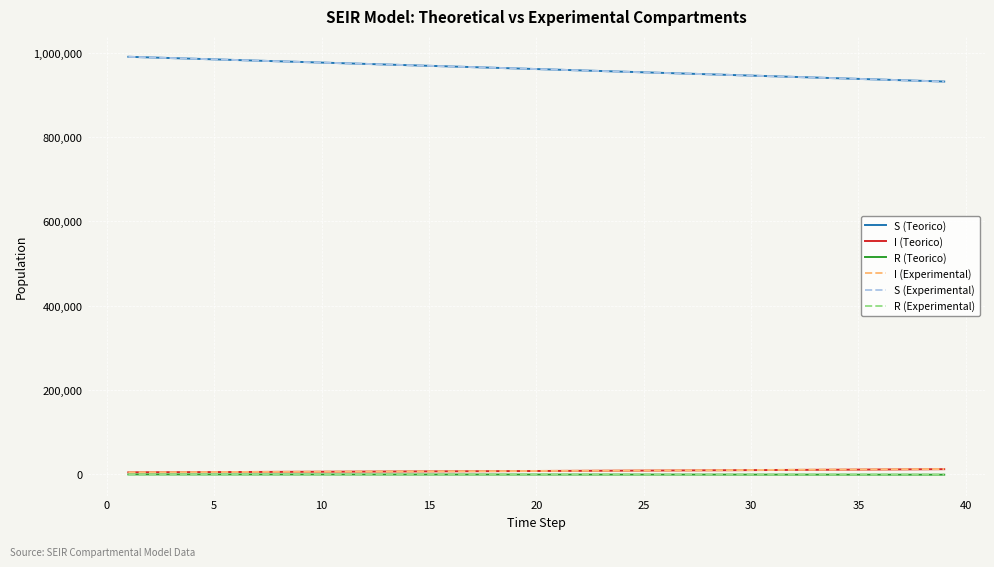

True or false: R (Teorico) and S (Teorico) intersect in this chart.

False